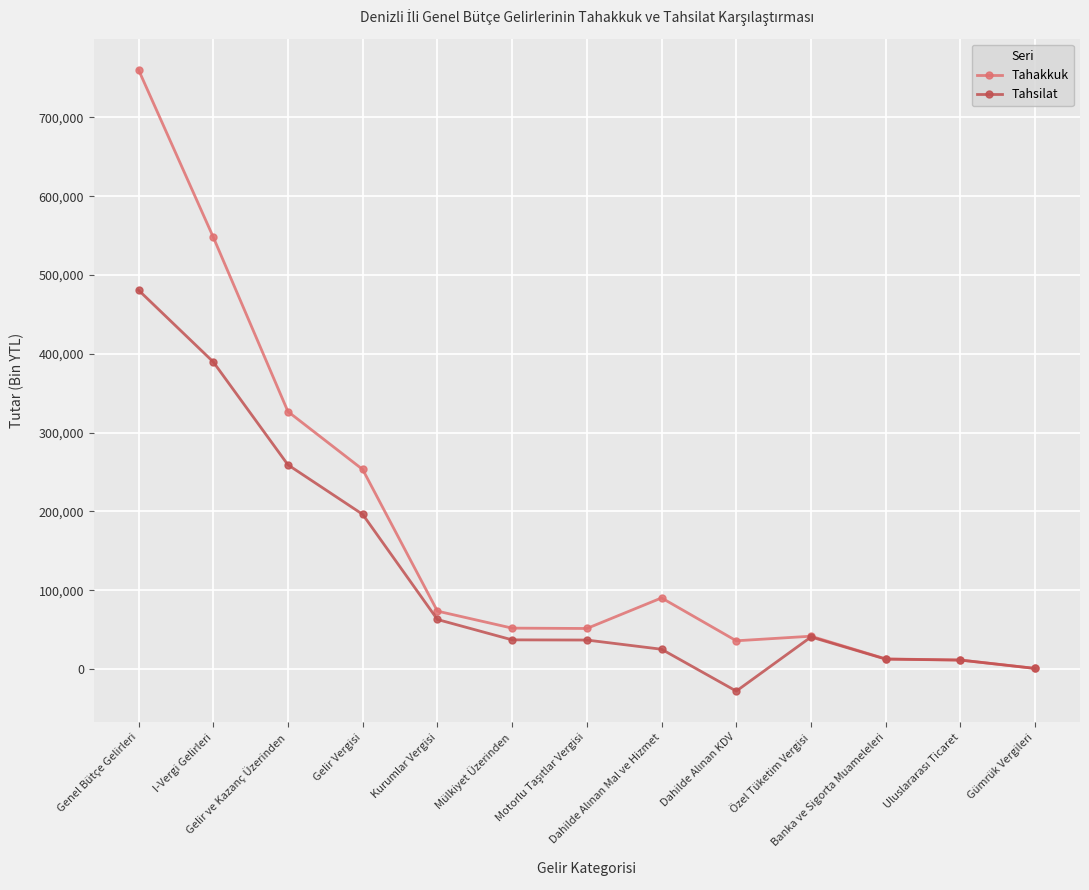

Which category has the highest value in the Tahsilat series?

Genel Bütçe Gelirleri